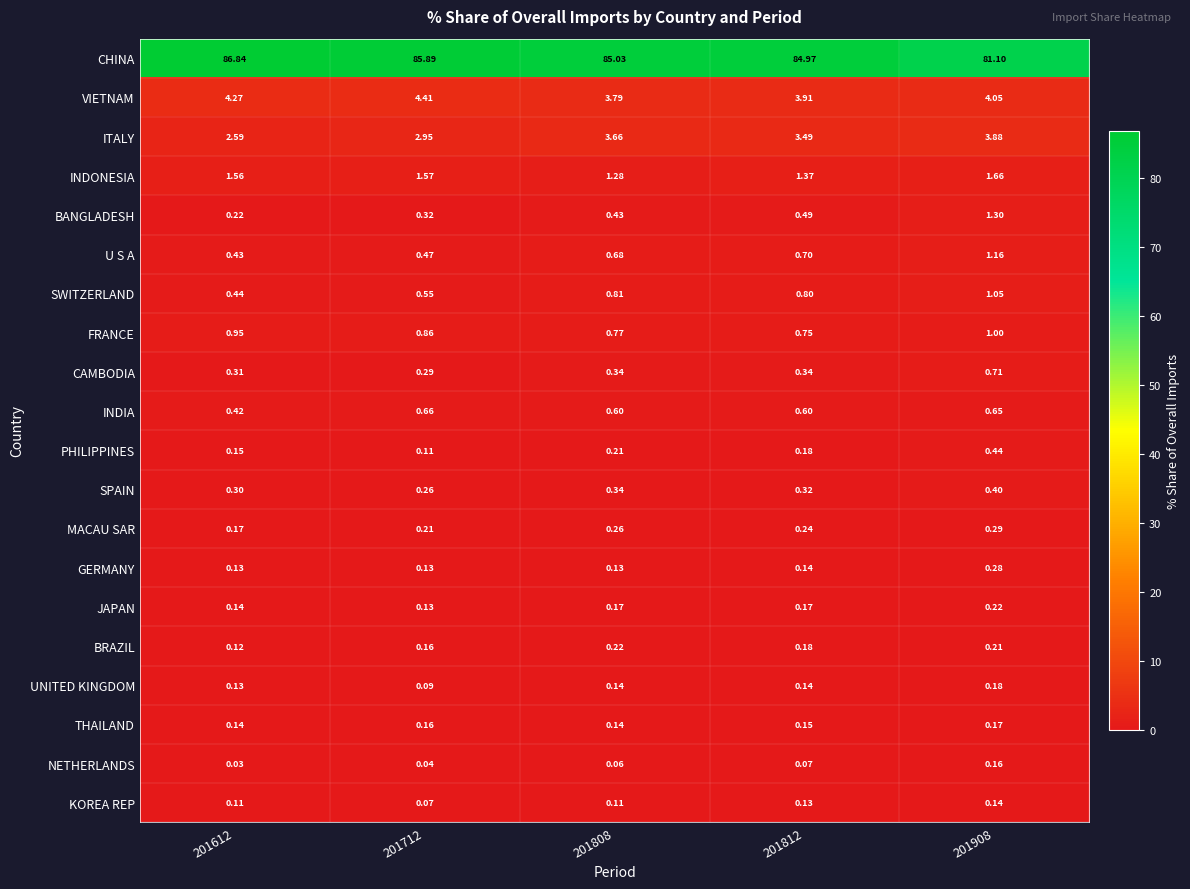

Is the value of PHILIPPINES at 201612 greater than the value of ITALY at 201908?

No